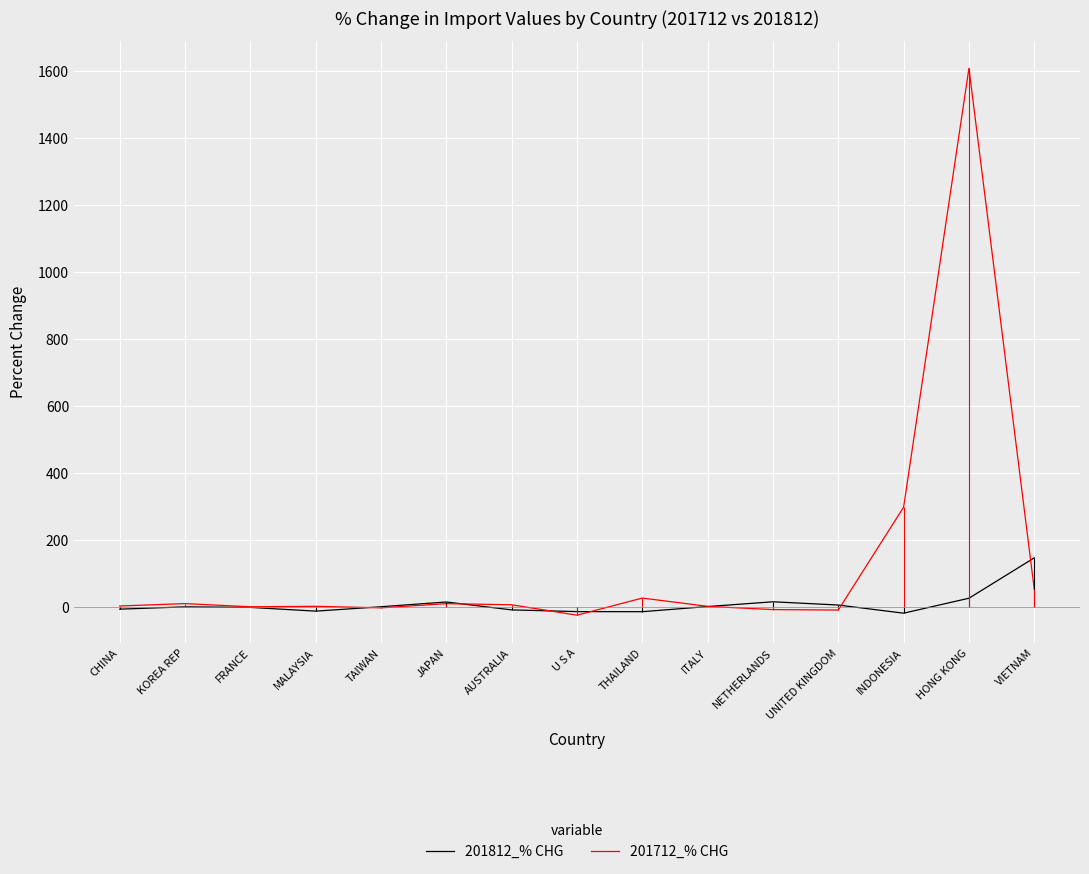

How many positive values does the 201812_% CHG series have?

8